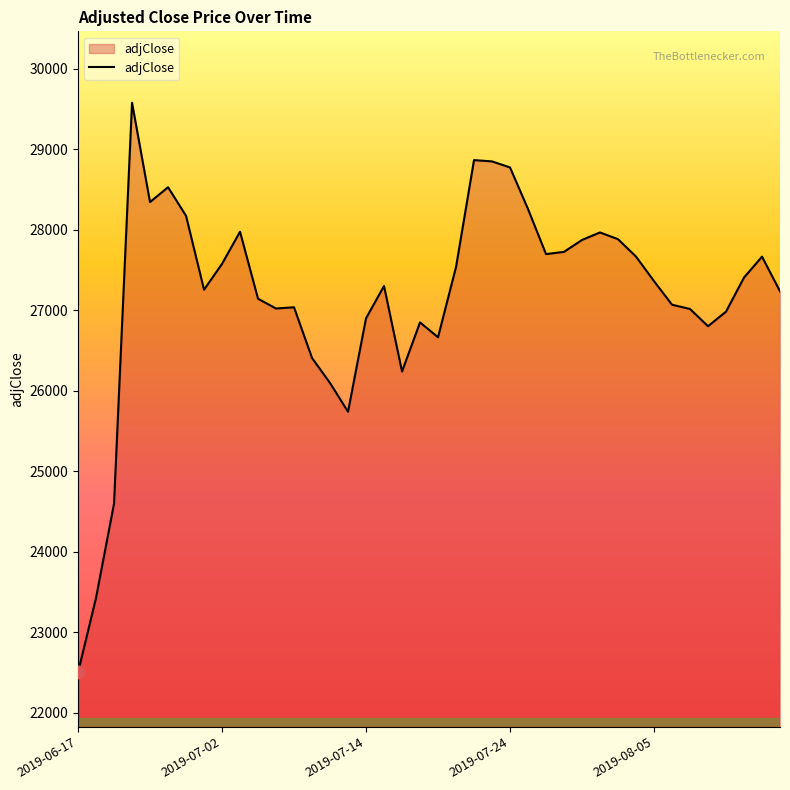

What is the difference between the maximum and minimum values?

7079